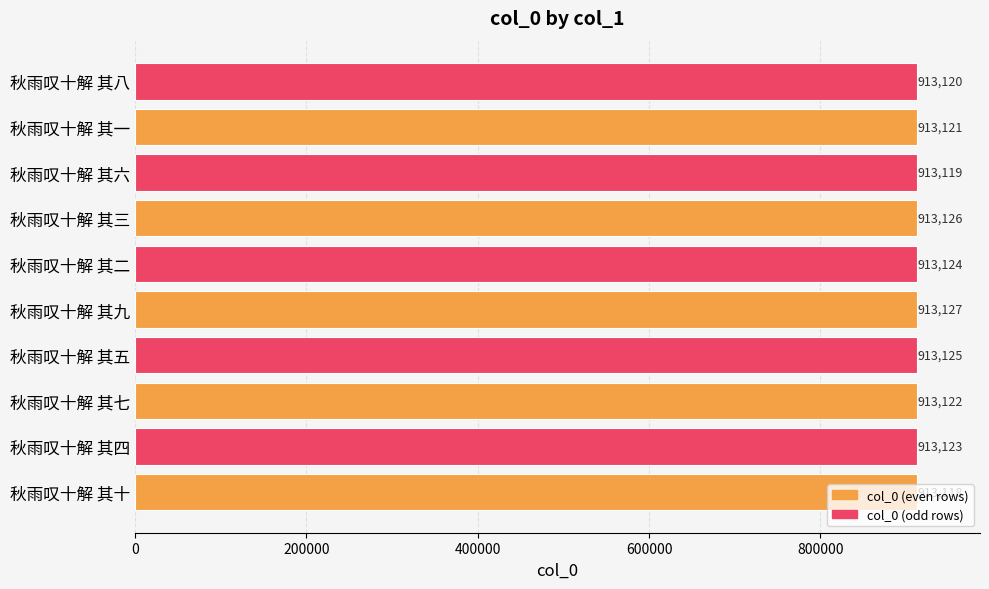

What value does the data have at 秋雨叹十解 其九?

913127